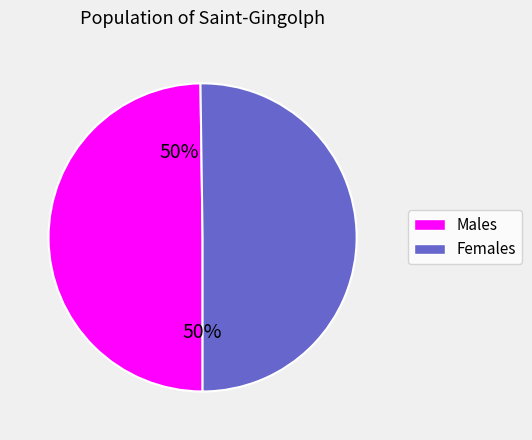

To the nearest percent, what is the average slice percentage?

50%